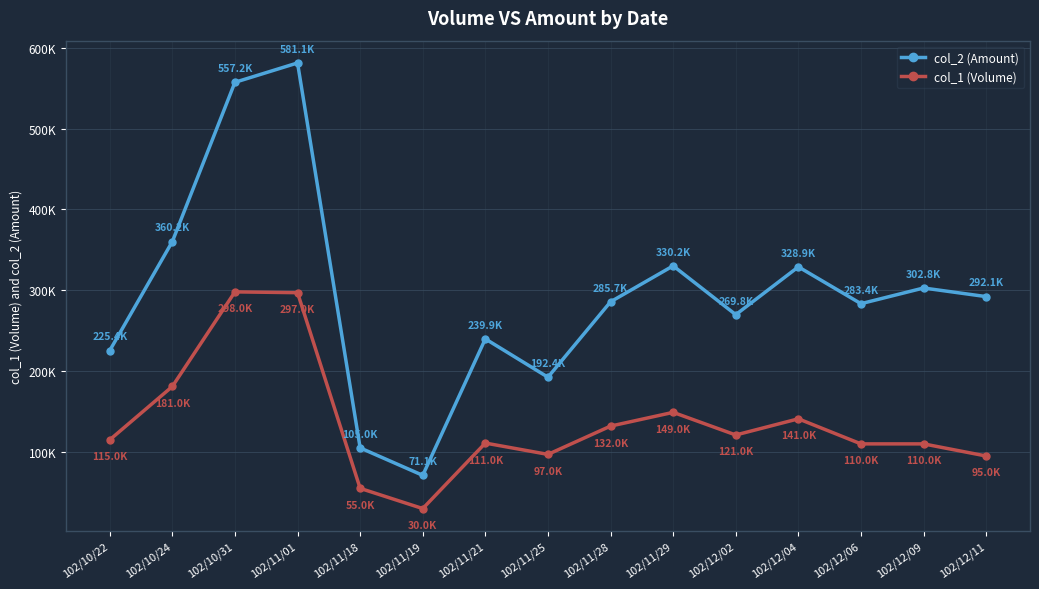

List the labels in order of col_1 (Volume) value, largest first.

102/10/31, 102/11/01, 102/10/24, 102/11/29, 102/12/04, 102/11/28, 102/12/02, 102/10/22, 102/11/21, 102/12/06, 102/12/09, 102/11/25, 102/12/11, 102/11/18, 102/11/19